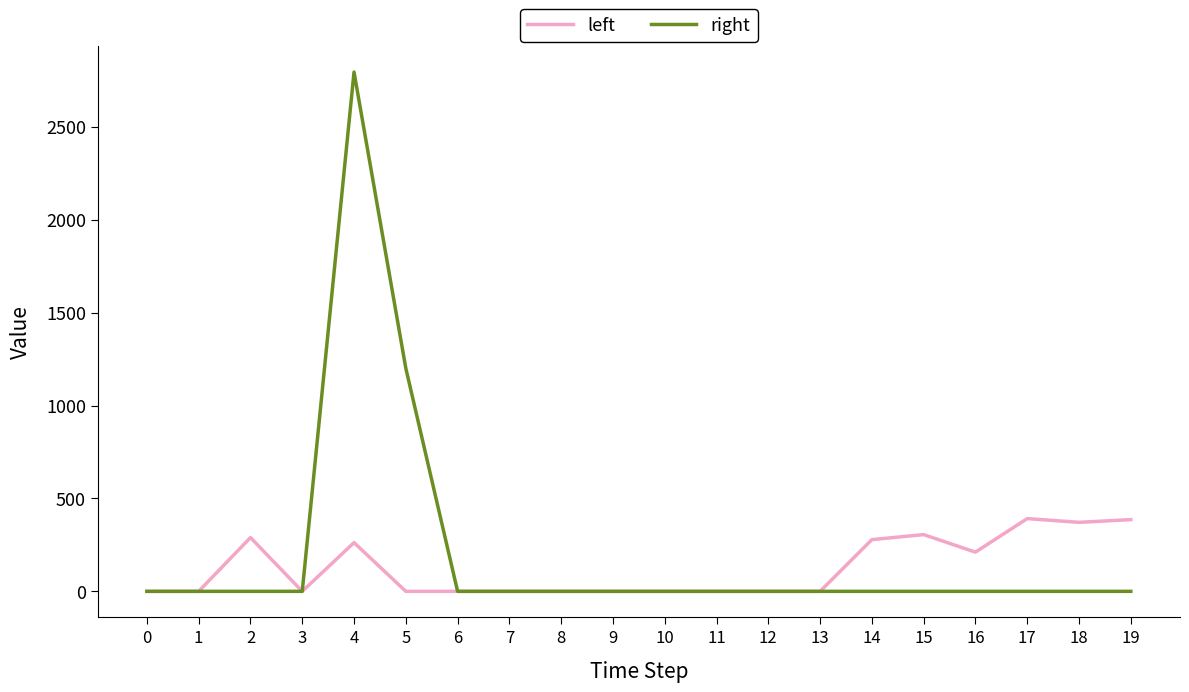

Which series has the largest range (max minus min)?

right